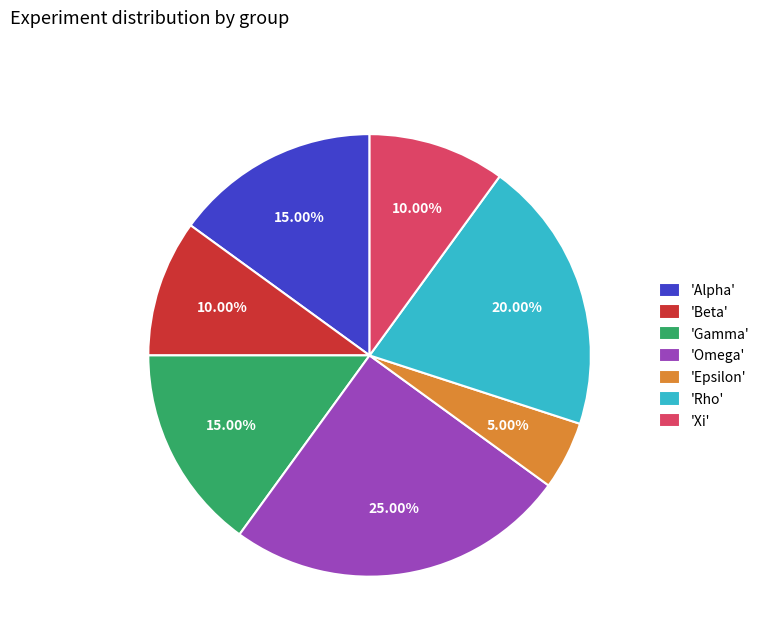

Combined, do 'Gamma' and 'Epsilon' account for over 50%?

No